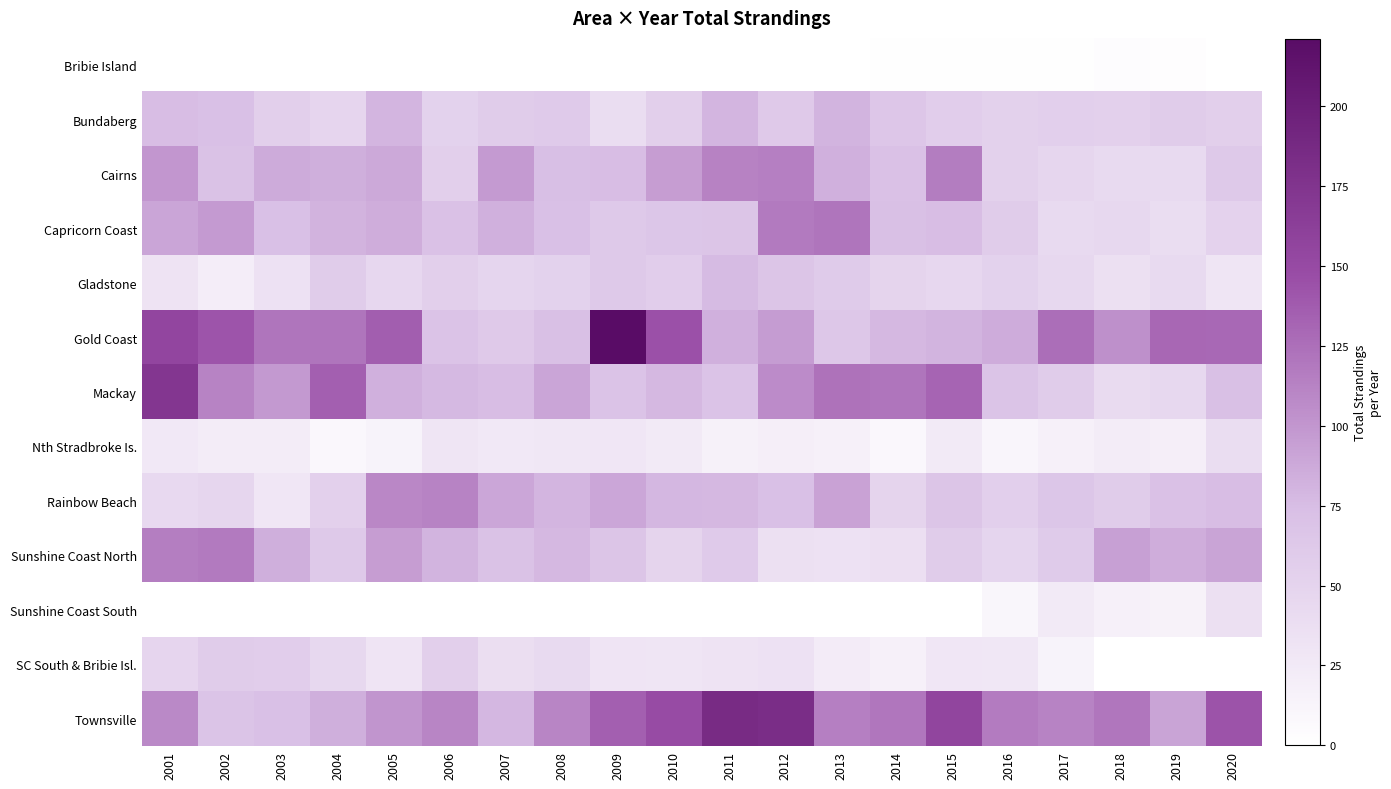

What is the total value across all series at 2010?

830